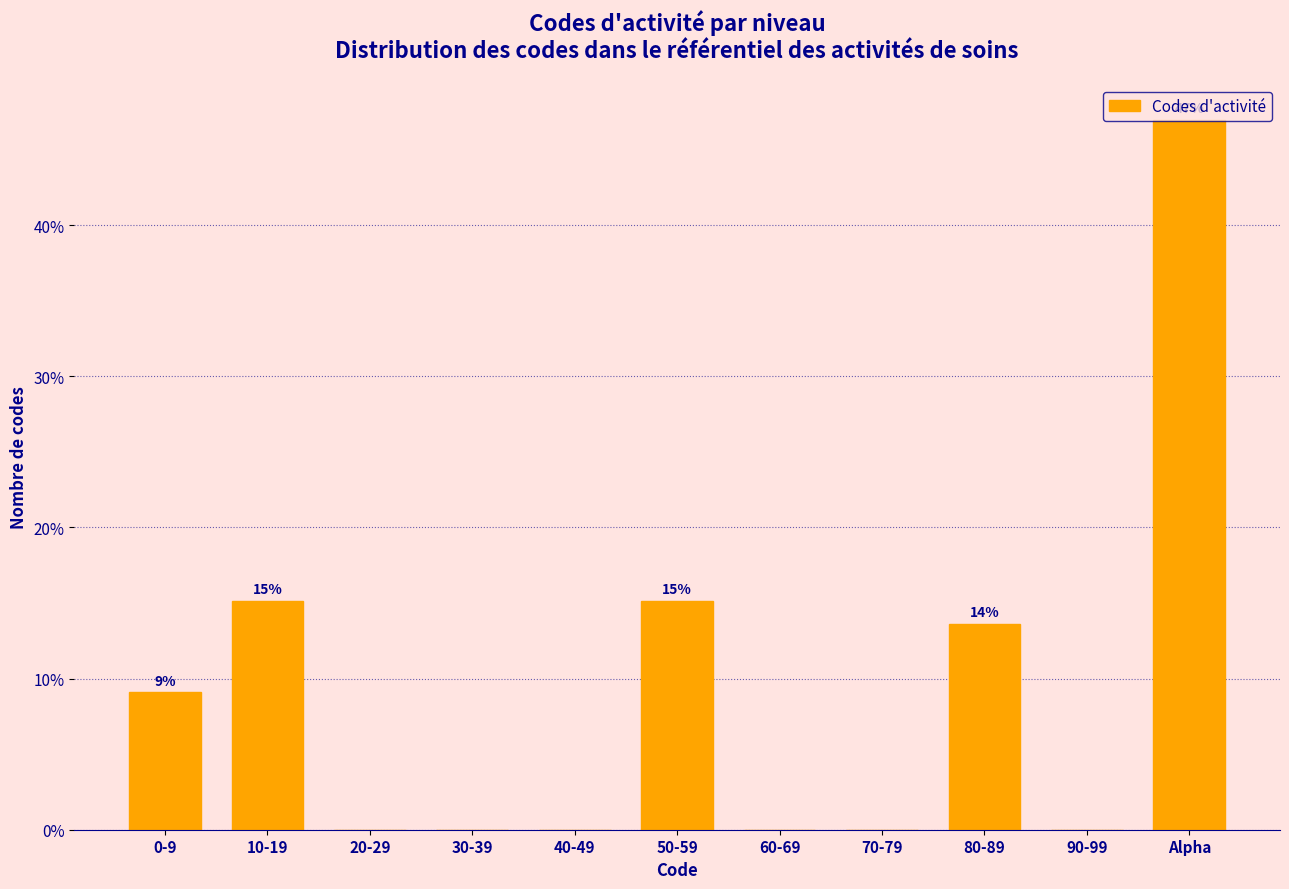

Which has a higher value, 50-59 or 60-69?

50-59